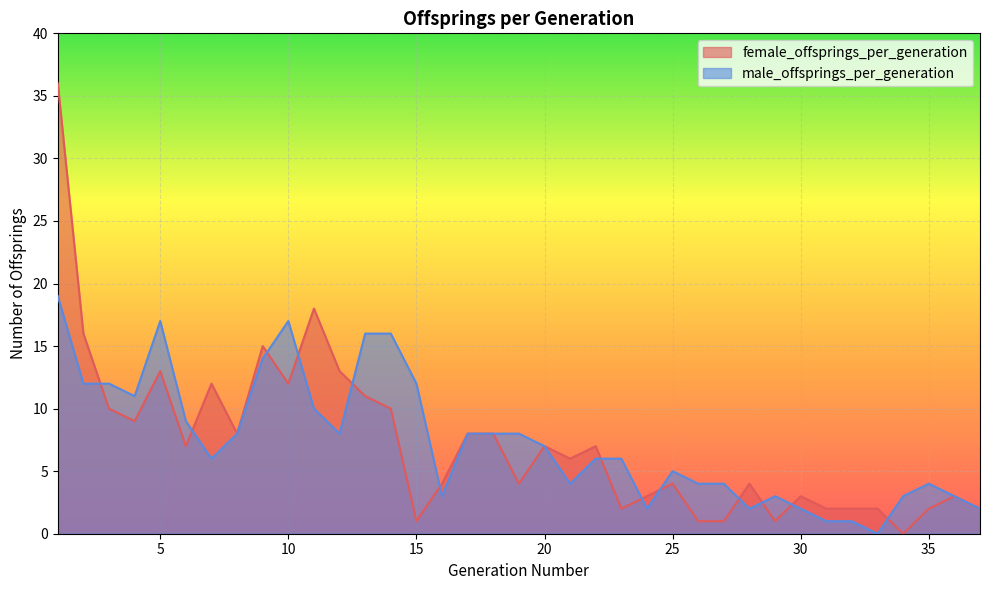

Which series ends up on top after the final intersection of female_offsprings_per_generation and male_offsprings_per_generation?

male_offsprings_per_generation